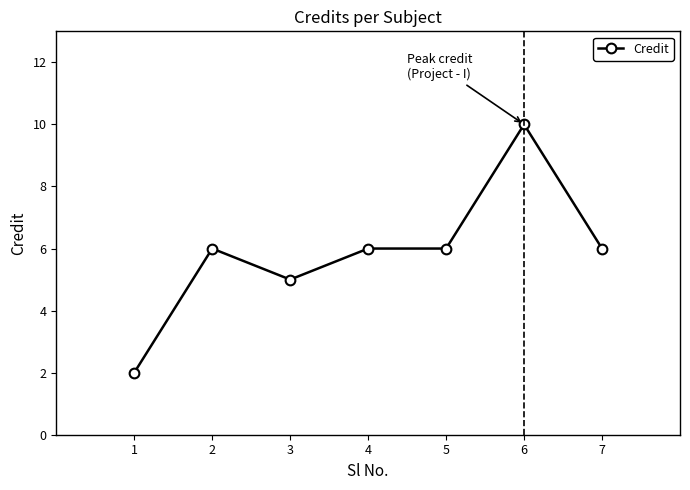

What is the difference between the maximum and minimum values?

8